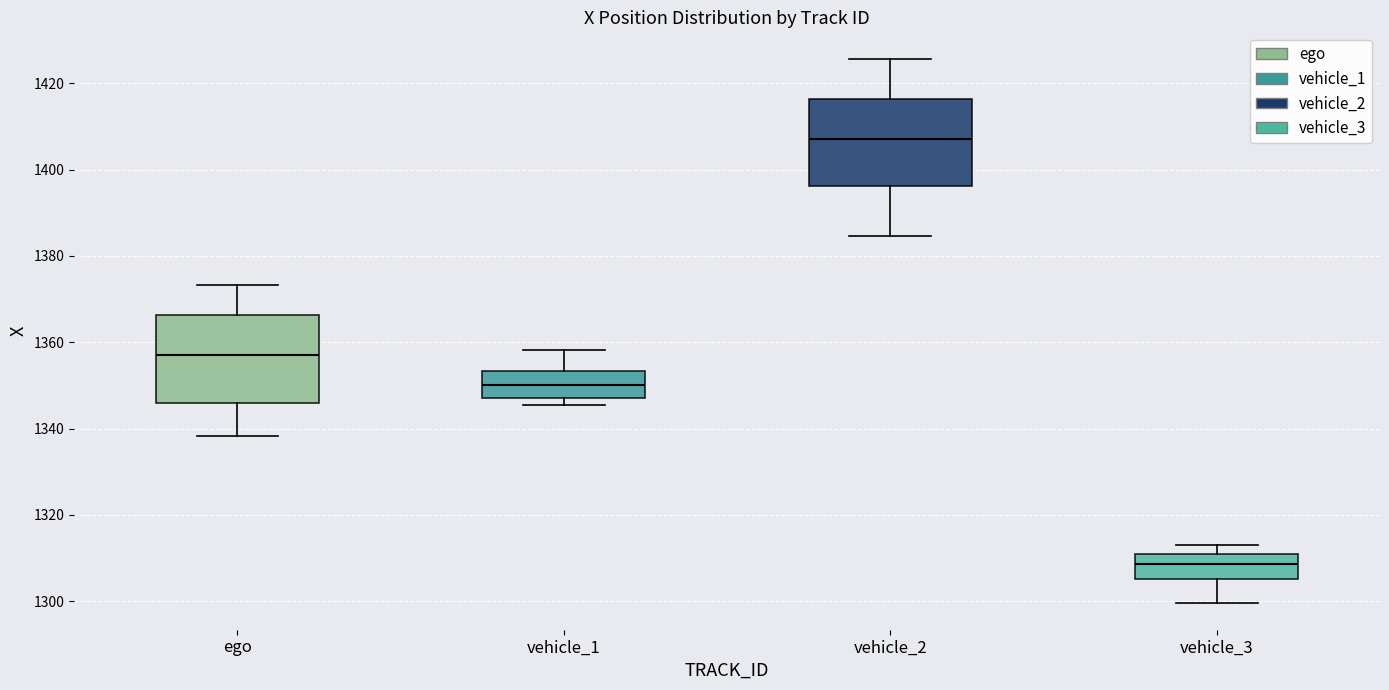

Reading left to right, read every box against the y-axis: the position of its median line, the range the box covers, and the ends of its whiskers. The values are not printed on the chart, so give them approximately, as read against the axis.

ego: median 1358, box 1346 to 1366, whiskers 1338 to 1374
vehicle_1: median 1350, box 1348 to 1354, whiskers 1346 to 1358
vehicle_2: median 1408, box 1396 to 1416, whiskers 1384 to 1426
vehicle_3: median 1308, box 1306 to 1310, whiskers 1300 to 1314